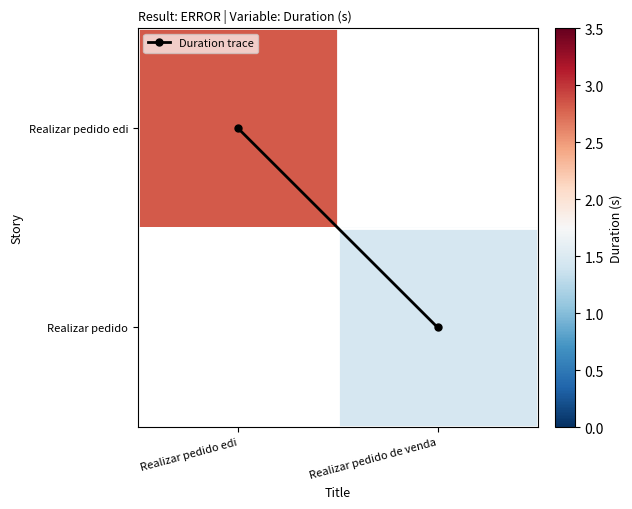

What is the difference between the highest and lowest values at Realizar pedido de venda?

0.4